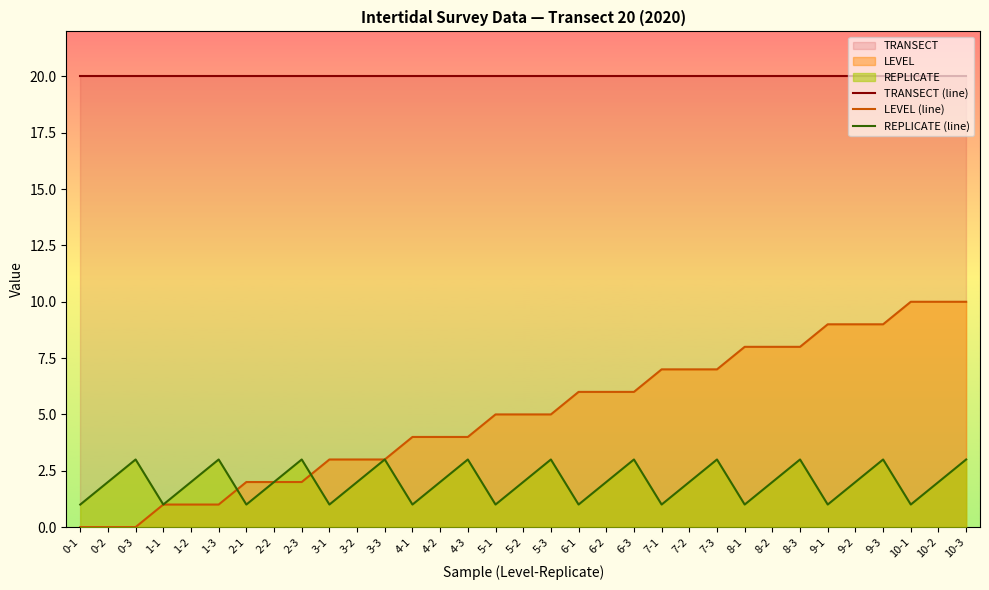

Where does the REPLICATE (line) series first go above 2?

0-3